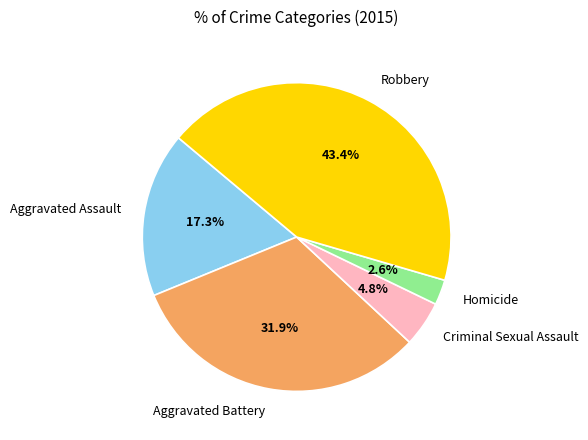

What percentage is the Homicide slice, to the nearest percent?

3%